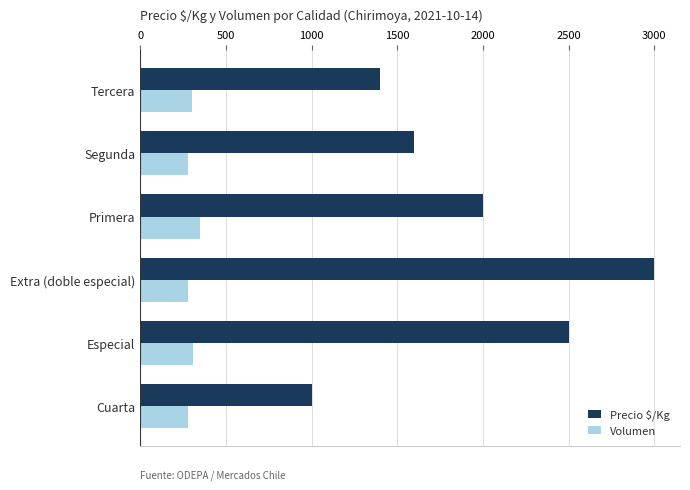

How many data points does each series have?

6